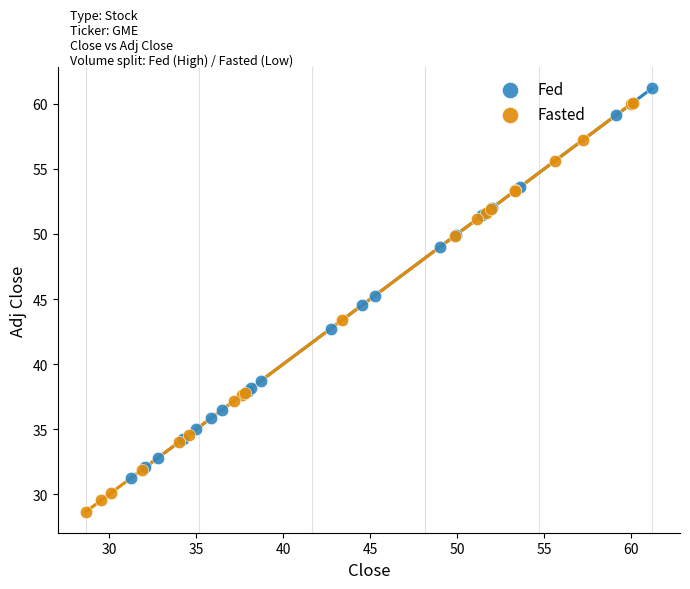

What are all the series names shown in the legend?

Fed, Fasted